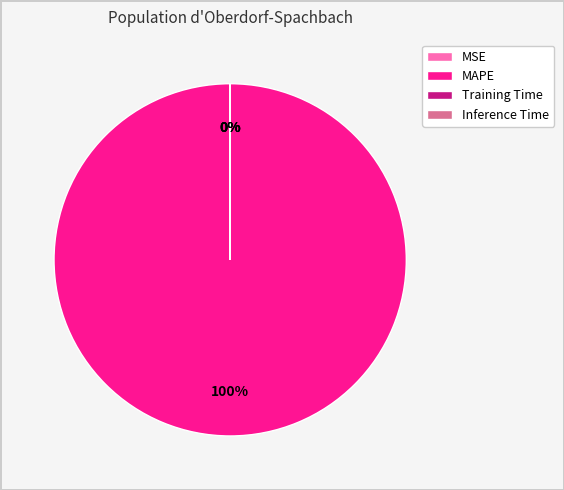

To the nearest percent, what is the difference between the largest and smallest slice percentages?

100%